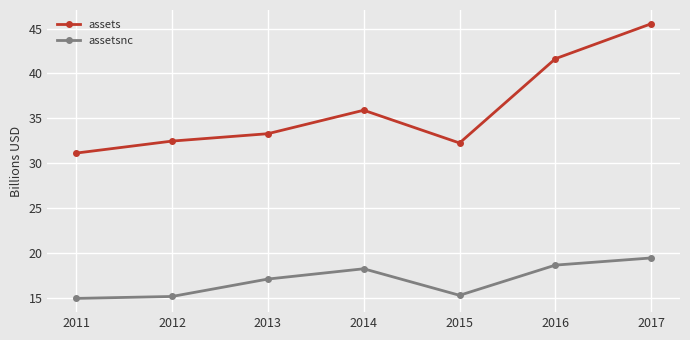

How many interior local peaks does the assetsnc series have?

1